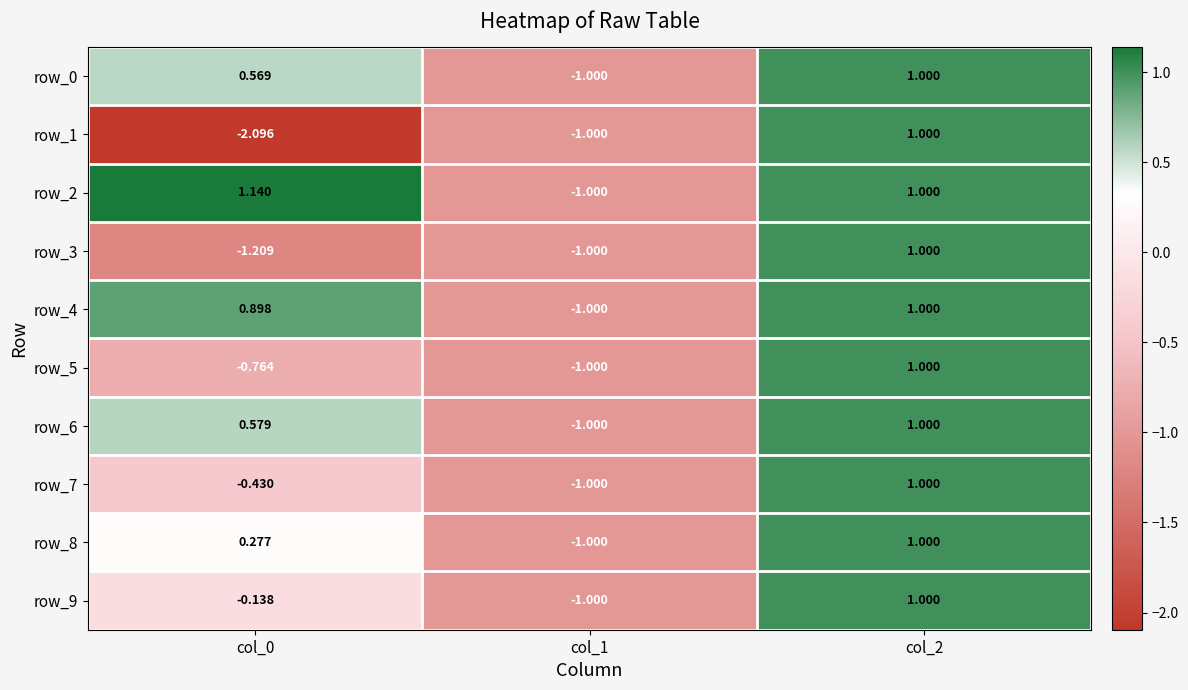

Is the value of row_3 at col_0 greater than the value of row_5 at col_1?

No